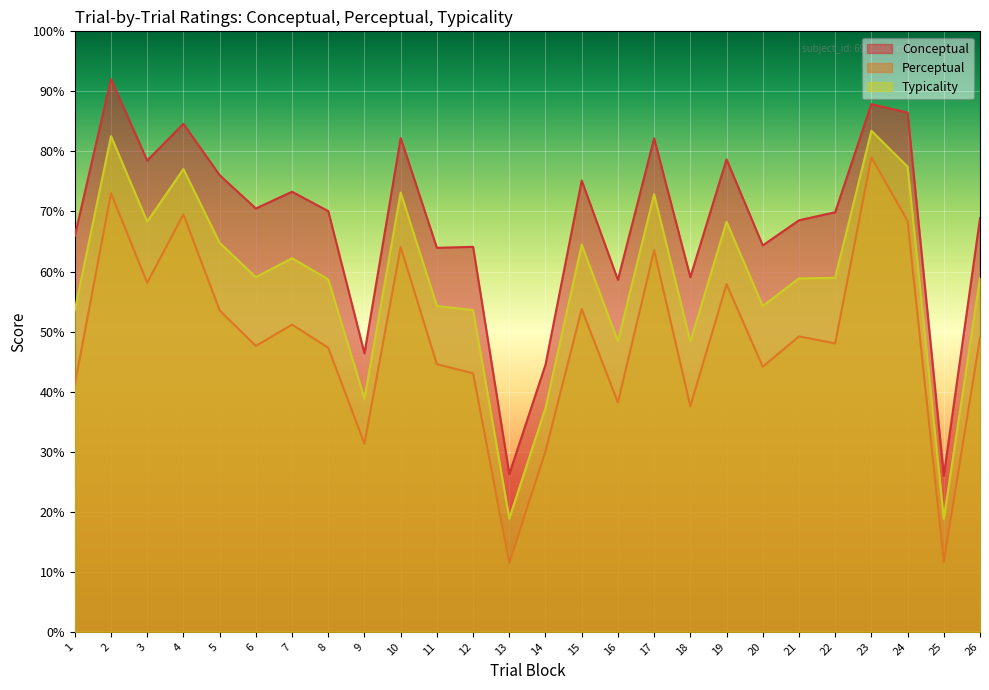

What value does the typicality series have at 8?

58.7